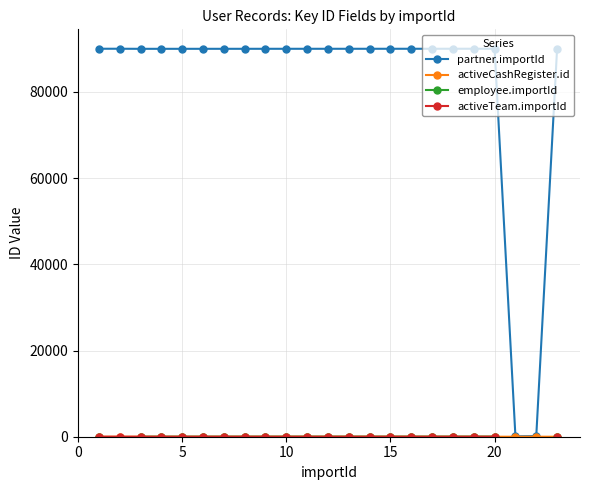

At how many categories does at least one series exceed 82817?

21